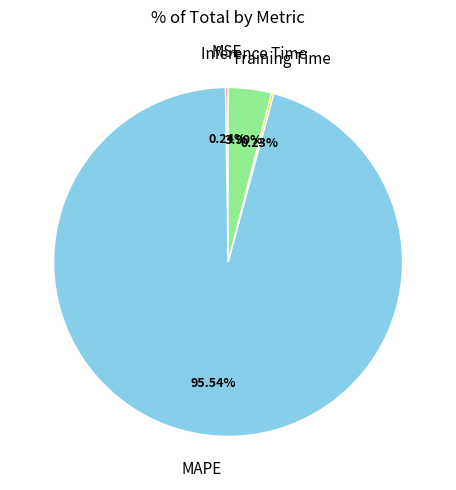

Is there a majority slice in this chart?

Yes